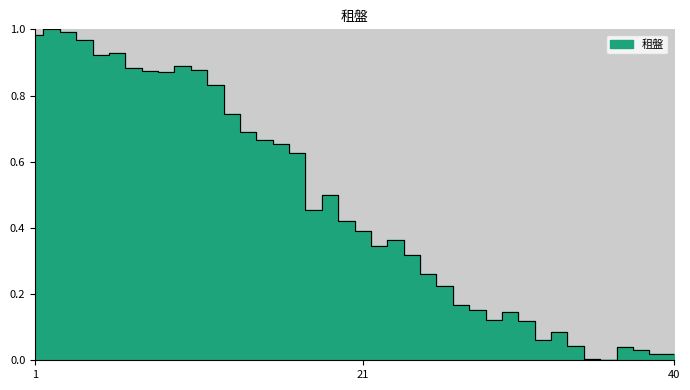

What is the difference between the maximum and minimum values?

1.0